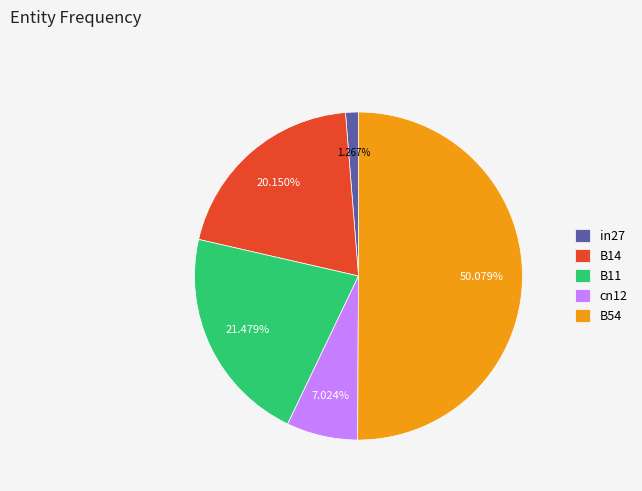

Which has a higher value, B14 or B54?

B54